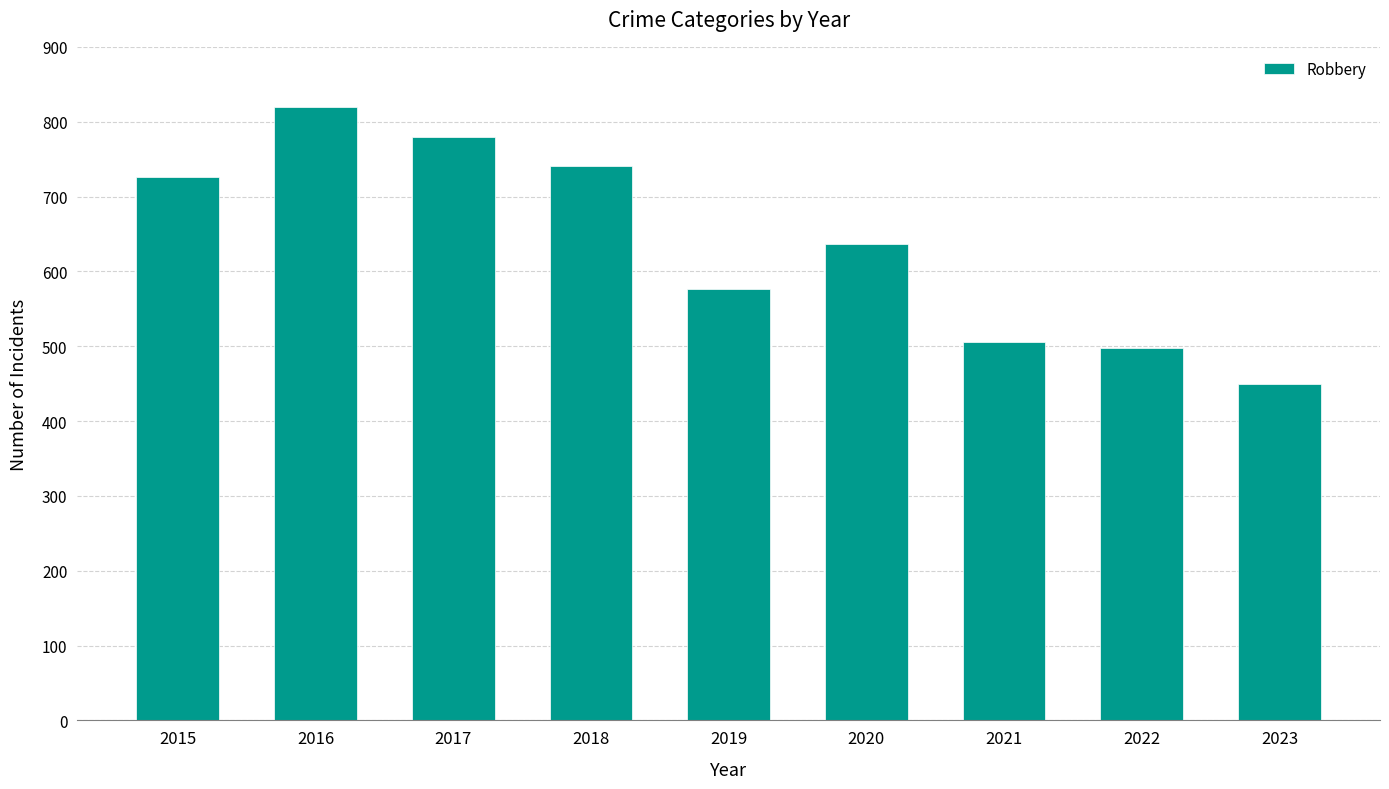

List the labels in order of value, smallest first.

2023, 2022, 2021, 2019, 2020, 2015, 2018, 2017, 2016